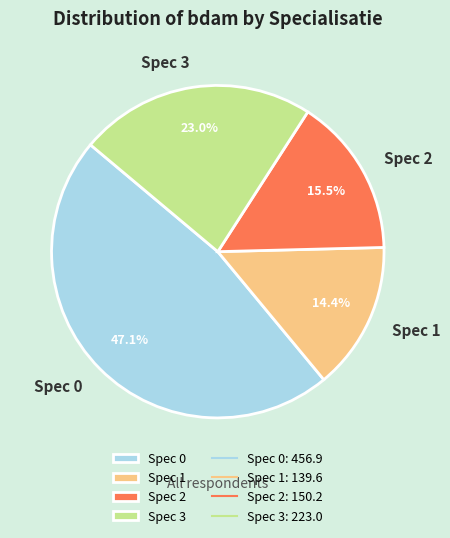

To the nearest percent, what is the difference between the largest and smallest slice percentages?

33%